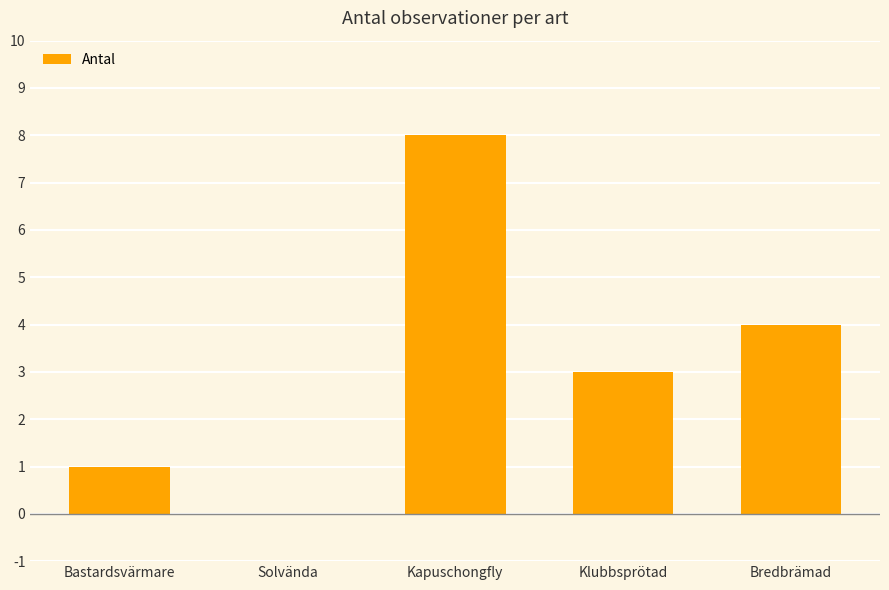

Reading right to left, transcribe all the data shown in this chart.

Bredbrämad=4	Klubbsprötad=3	Kapuschongfly=8	Solvända=0	Bastardsvärmare=1